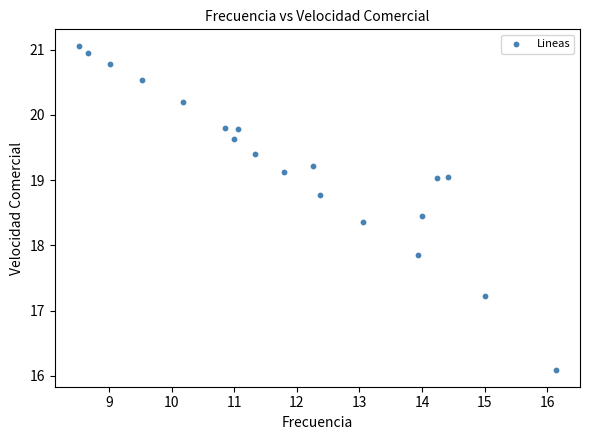

What Y value in the scatter plot is closest to 18?

17.9